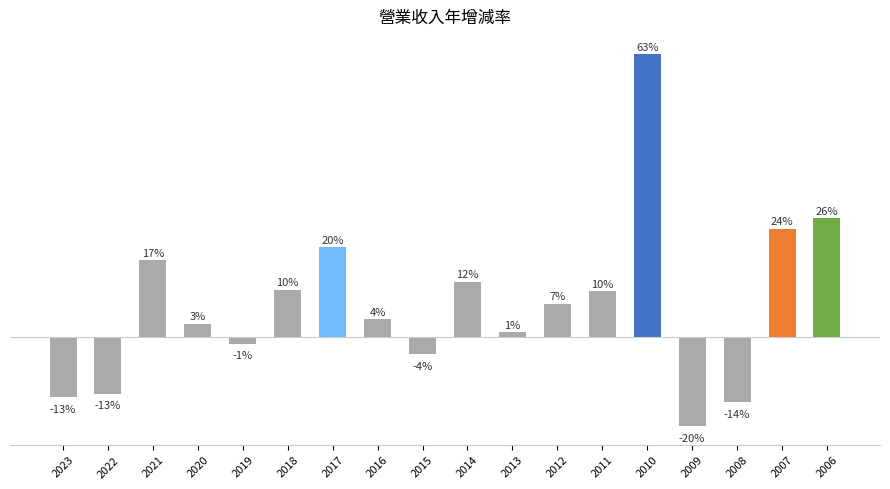

Rank the categories by value from lowest to highest.

2009, 2008, 2023, 2022, 2015, 2019, 2013, 2020, 2016, 2012, 2011, 2018, 2014, 2021, 2017, 2007, 2006, 2010